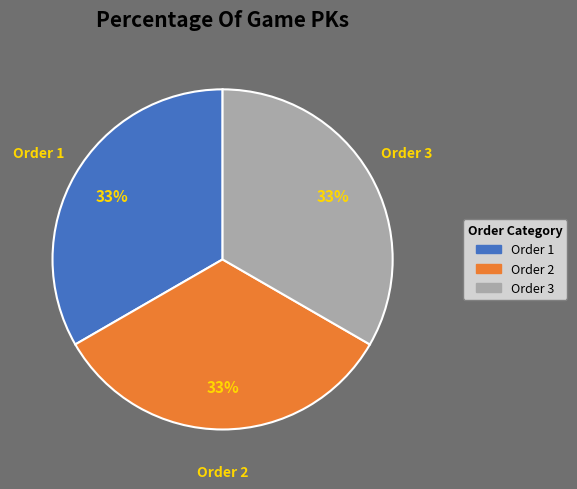

To the nearest percent, what is the average slice percentage?

33%